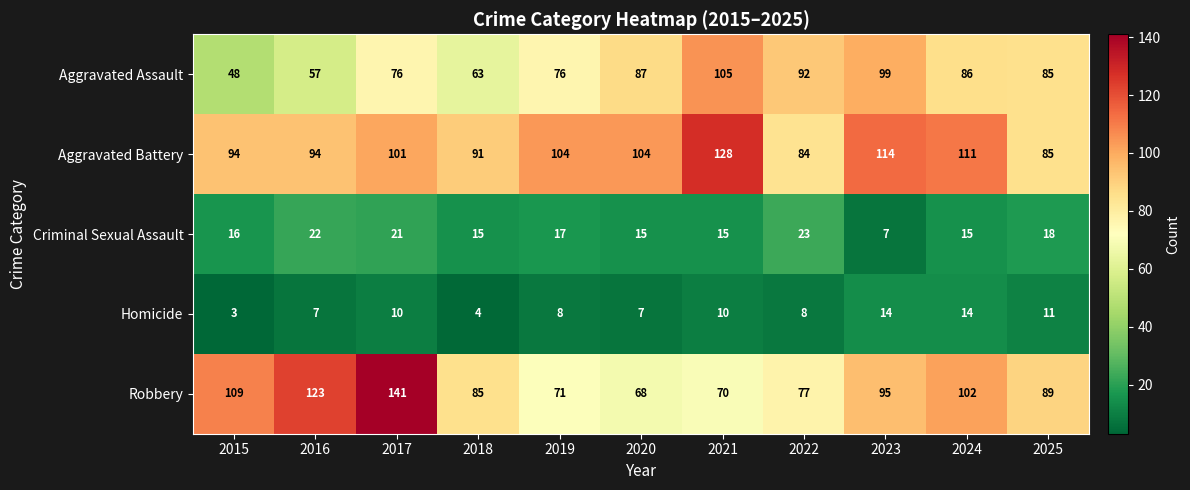

What is the total value across all series at 2022?

284